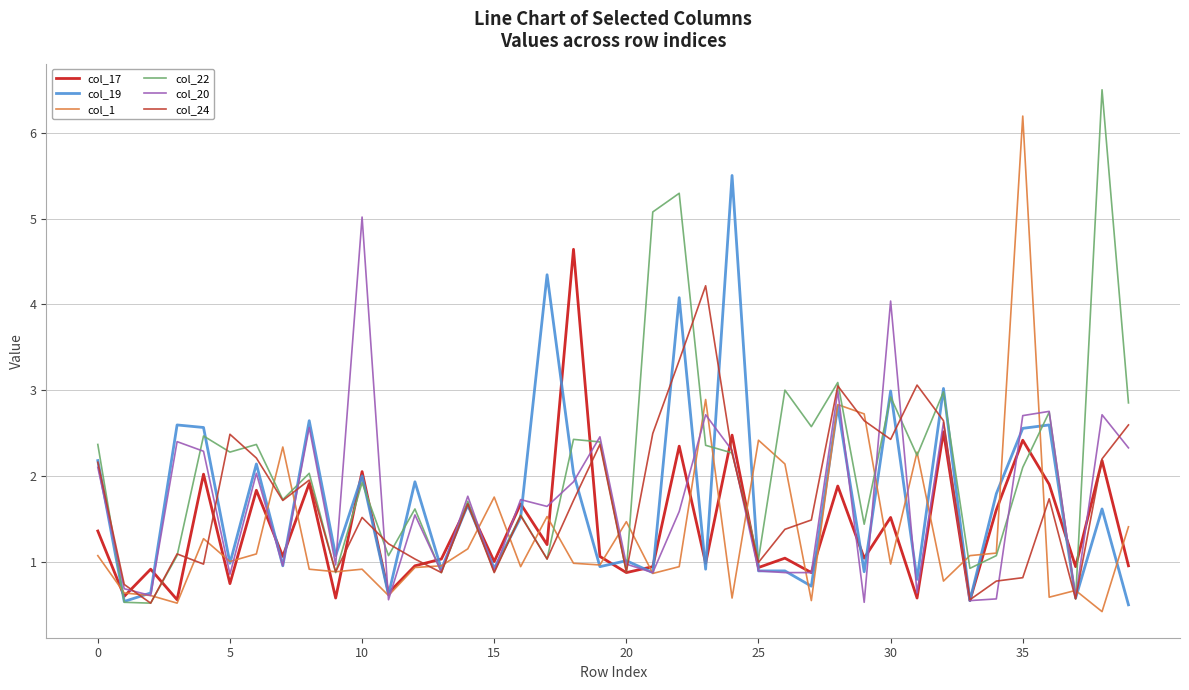

What is the maximum value for col_22?

6.5